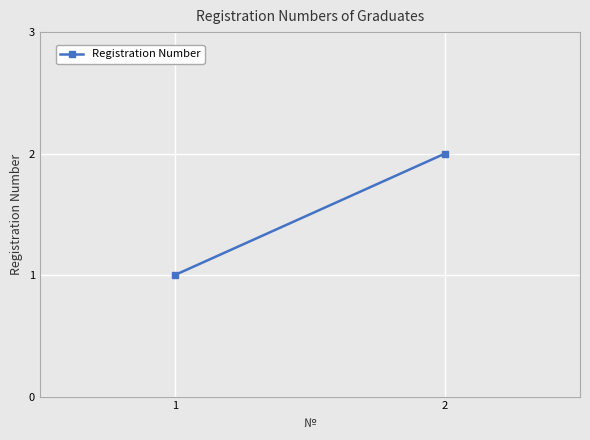

Which category has the highest value across all series?

2